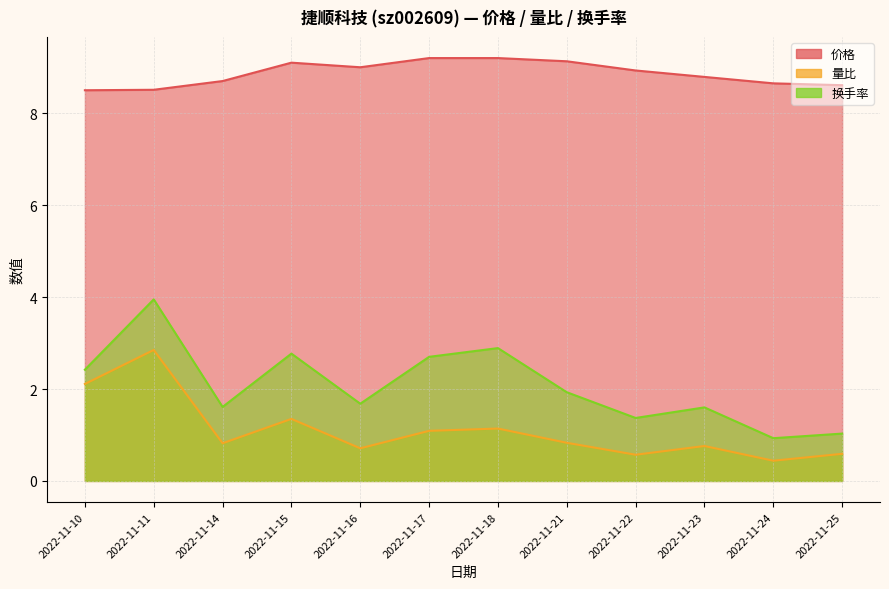

What is the difference between the highest and lowest values at 2022-11-21?

8.3